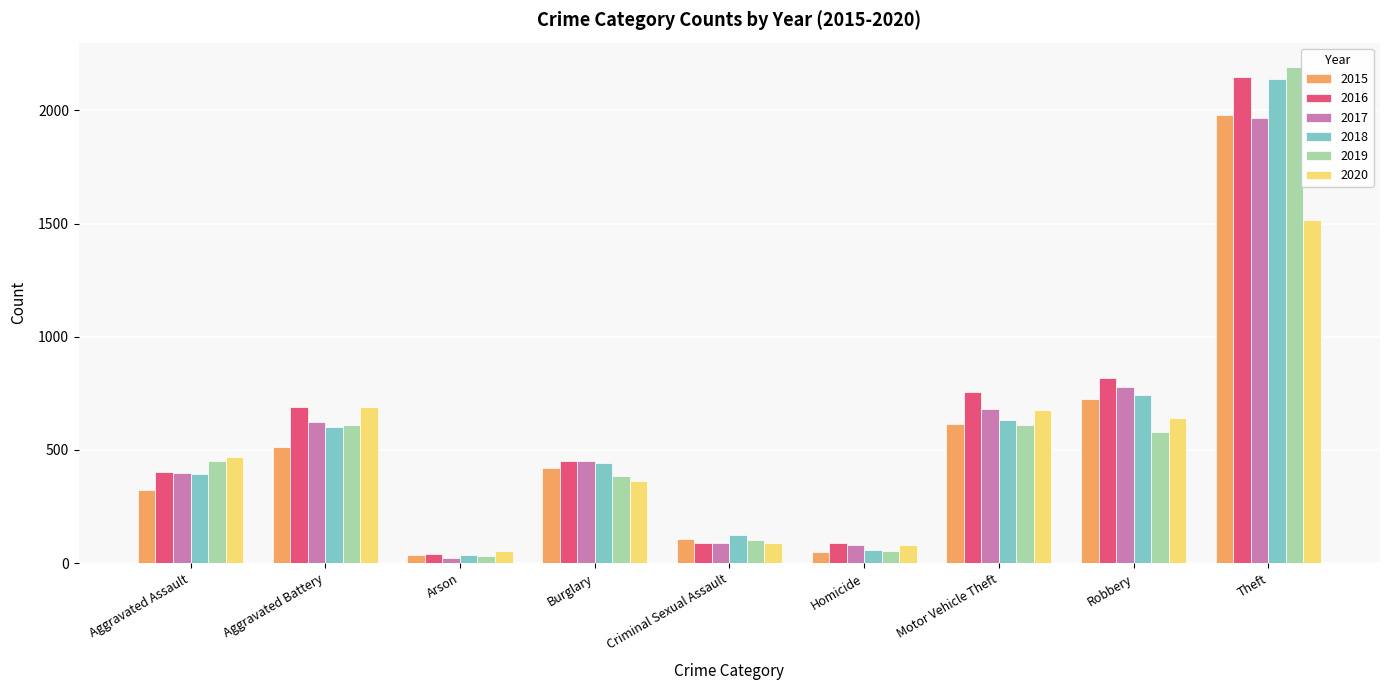

How many series are shown in this chart?

6